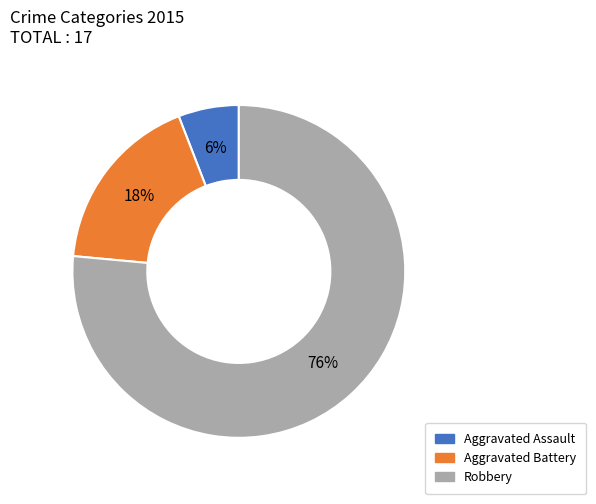

Between Aggravated Assault and Aggravated Battery, which is larger?

Aggravated Battery